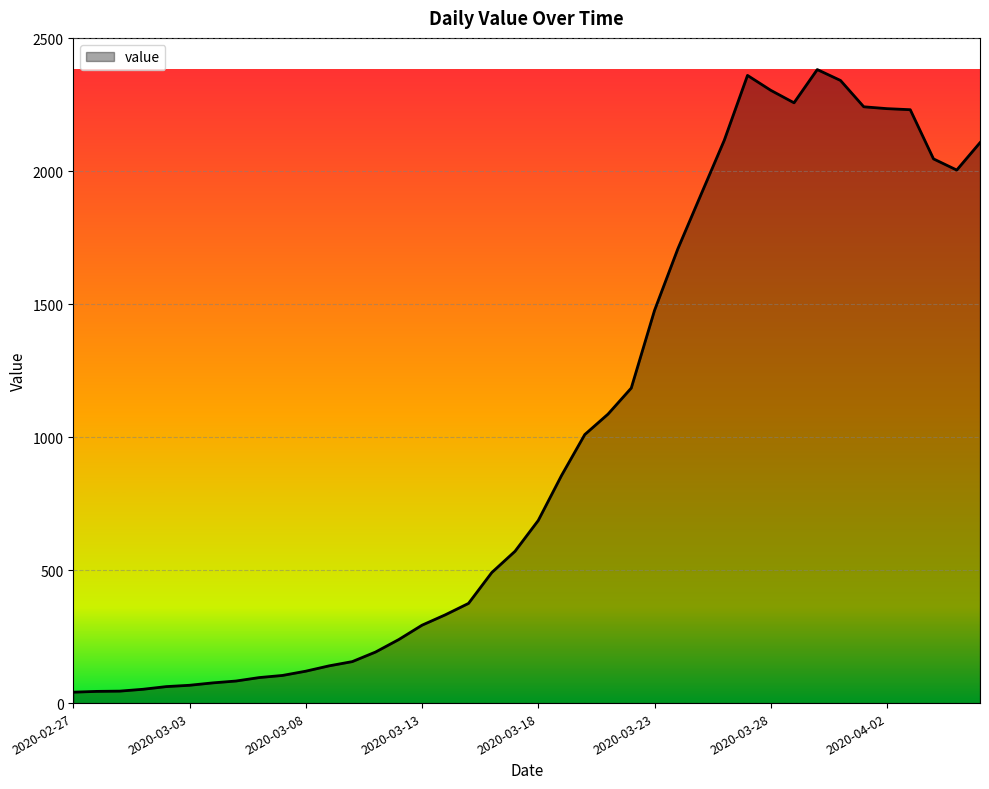

What is the difference between the maximum and minimum values?

2342